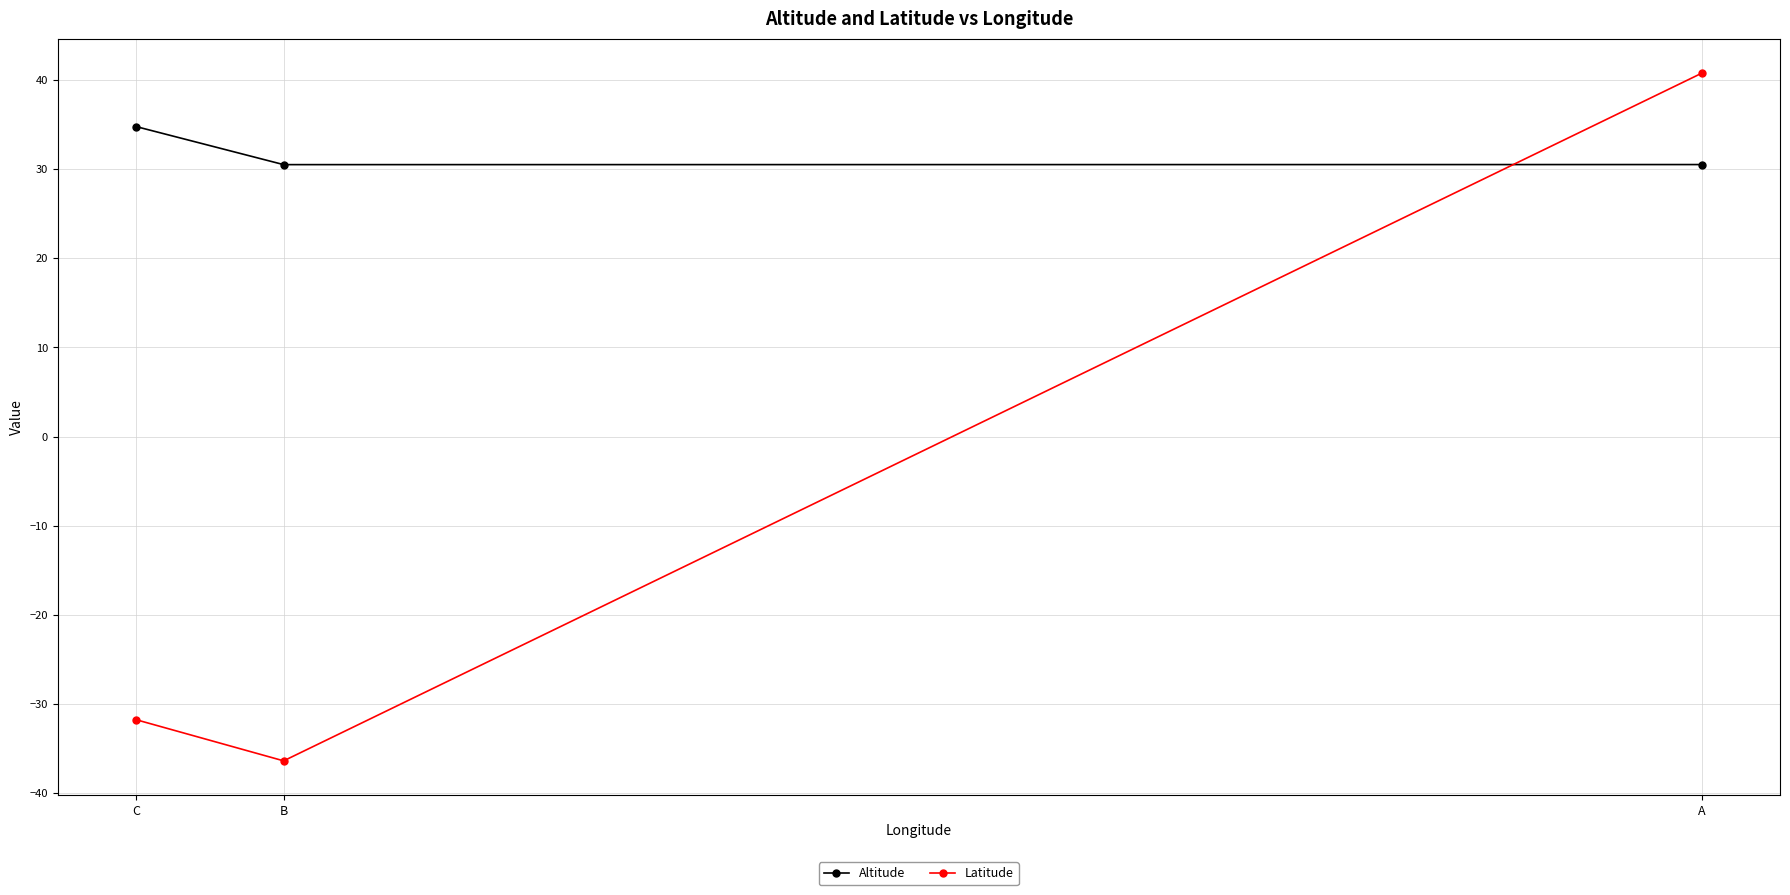

Is the value of Altitude at C greater than the value of Latitude at B?

Yes